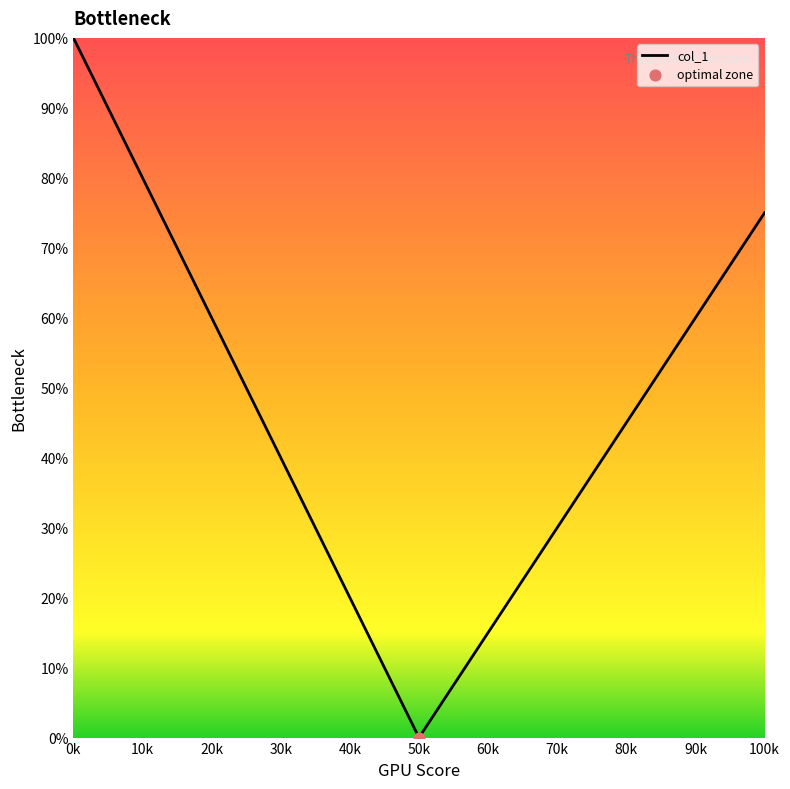

True or false: the data has more than 1 interior local peaks.

False